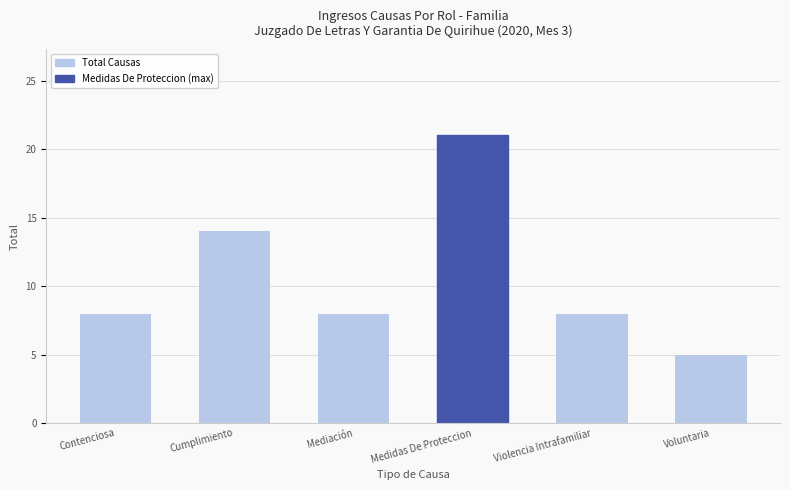

Which category has the highest value across all series?

Medidas De Proteccion